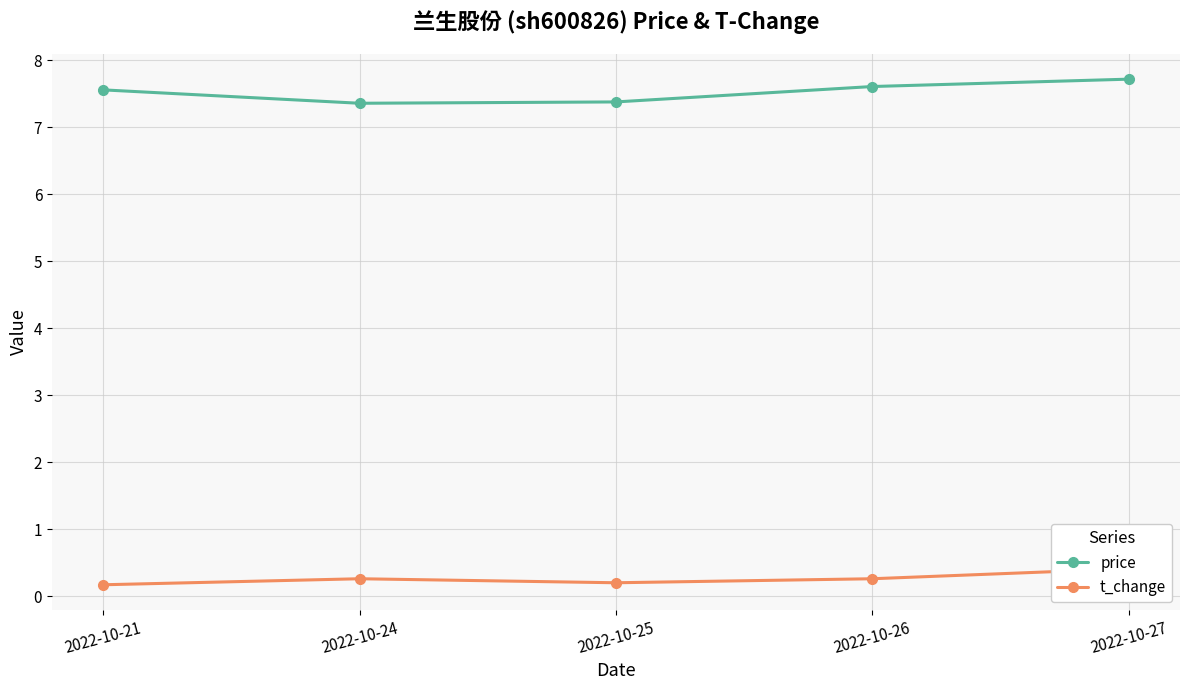

Count the number of categories in the chart.

5